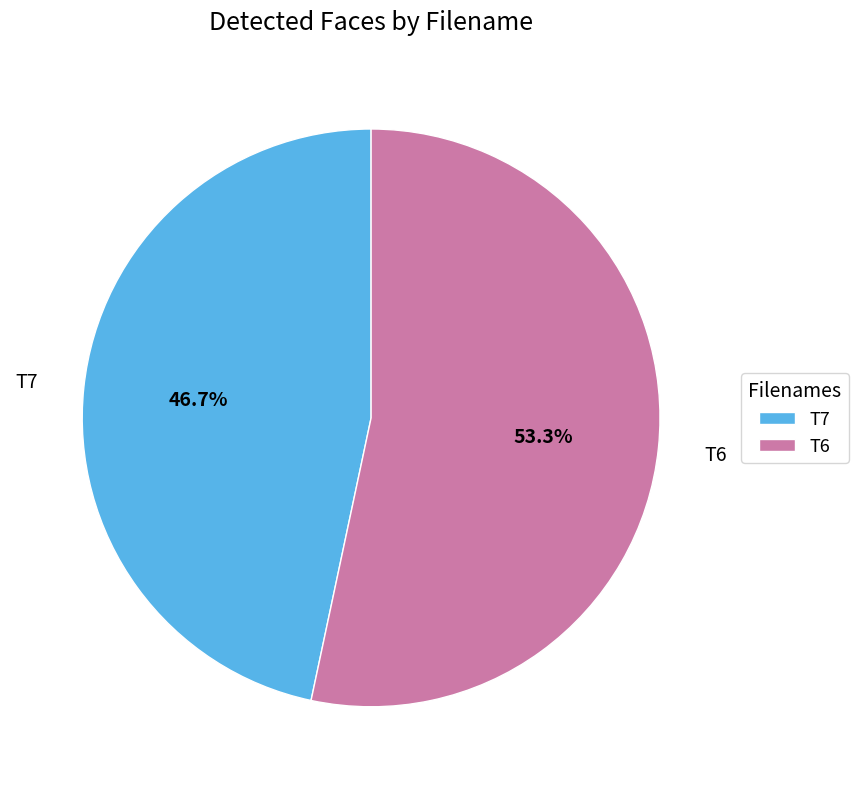

To the nearest percent, what is the difference between the T7 and T6 slice percentages?

7%